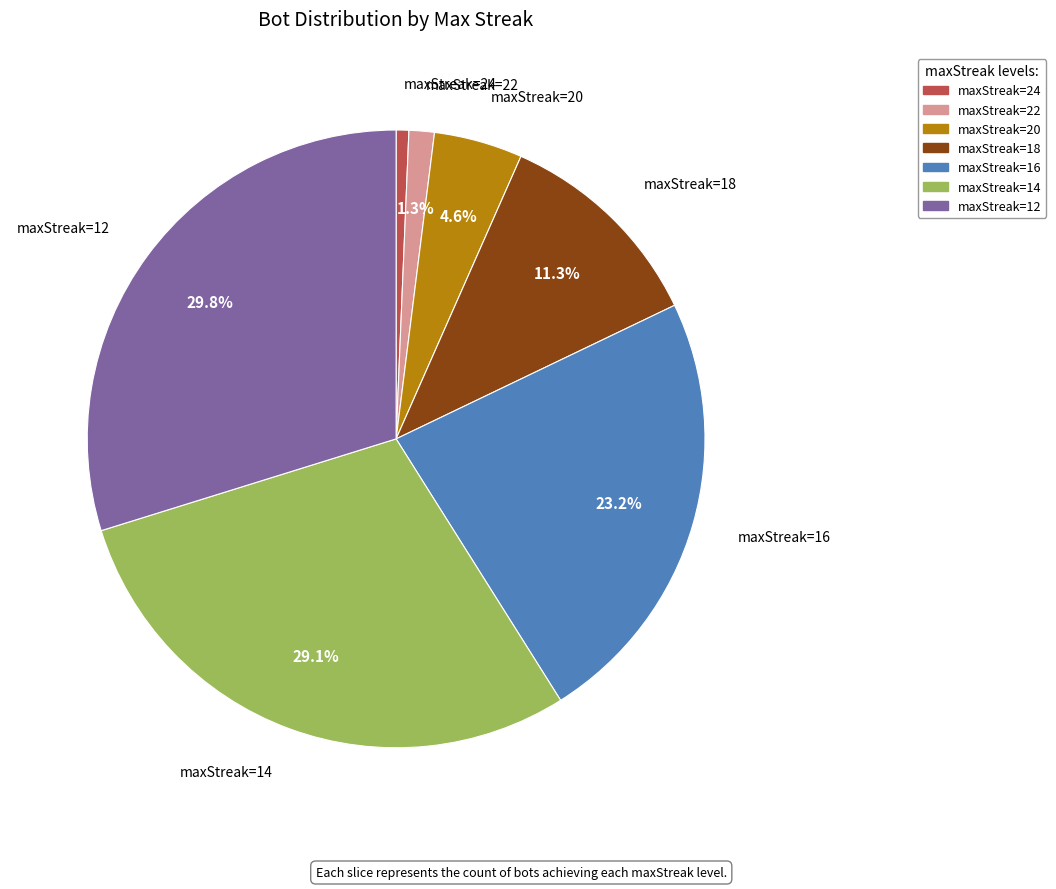

Does any single category account for the majority?

No